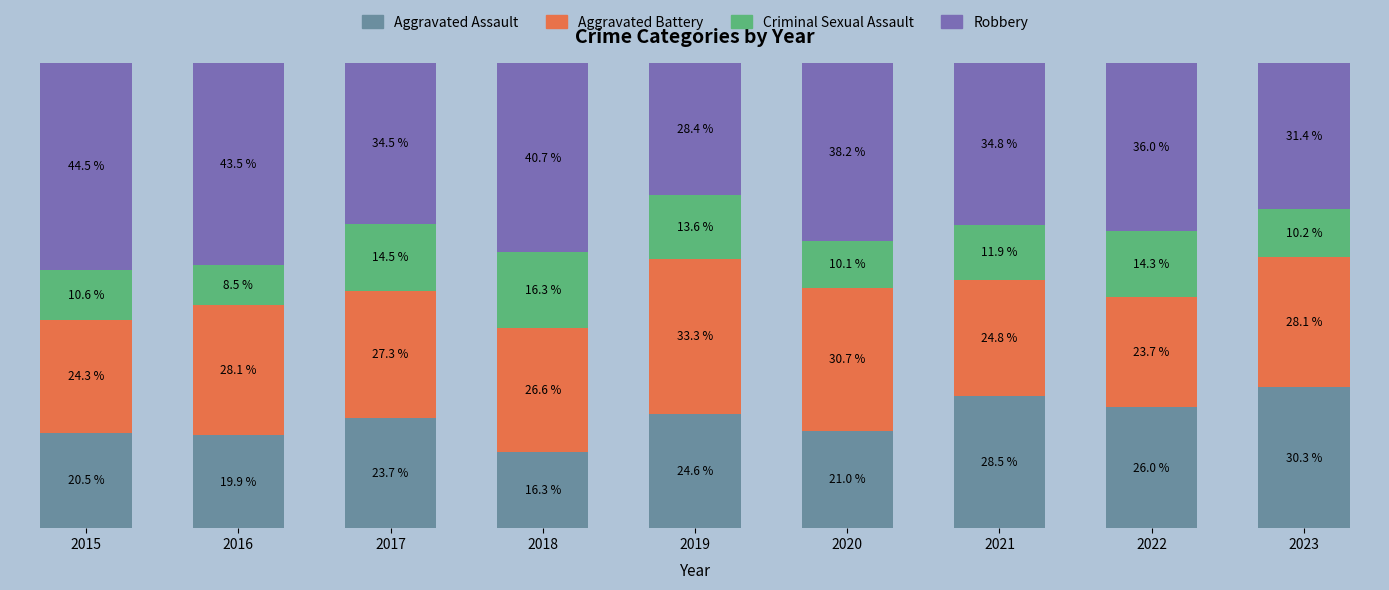

What is the difference between the maximum and second lowest values in the Aggravated Battery series?

9.0